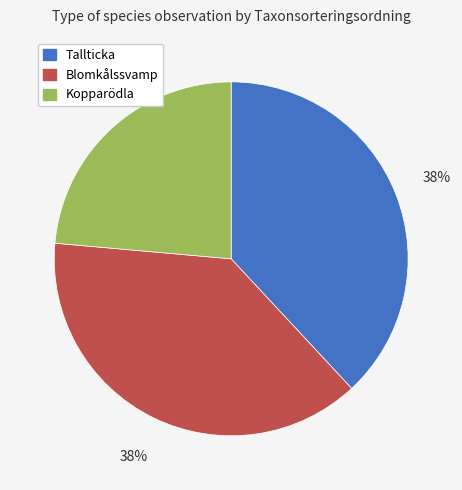

What percentage is the Blomkålssvamp slice, to the nearest percent?

38%